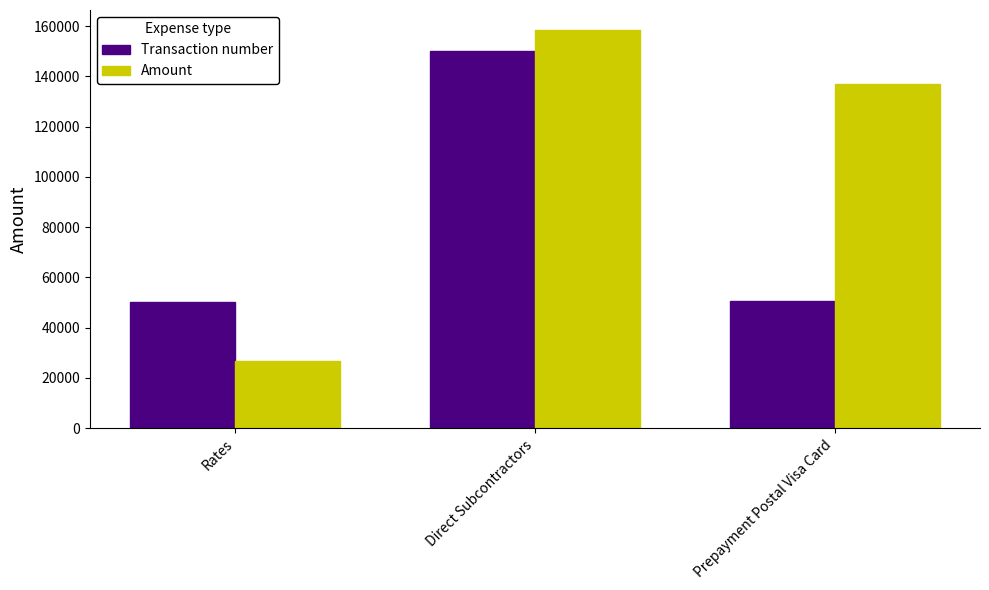

What is the difference between the highest and lowest values at Prepayment Postal Visa Card?

86270.0